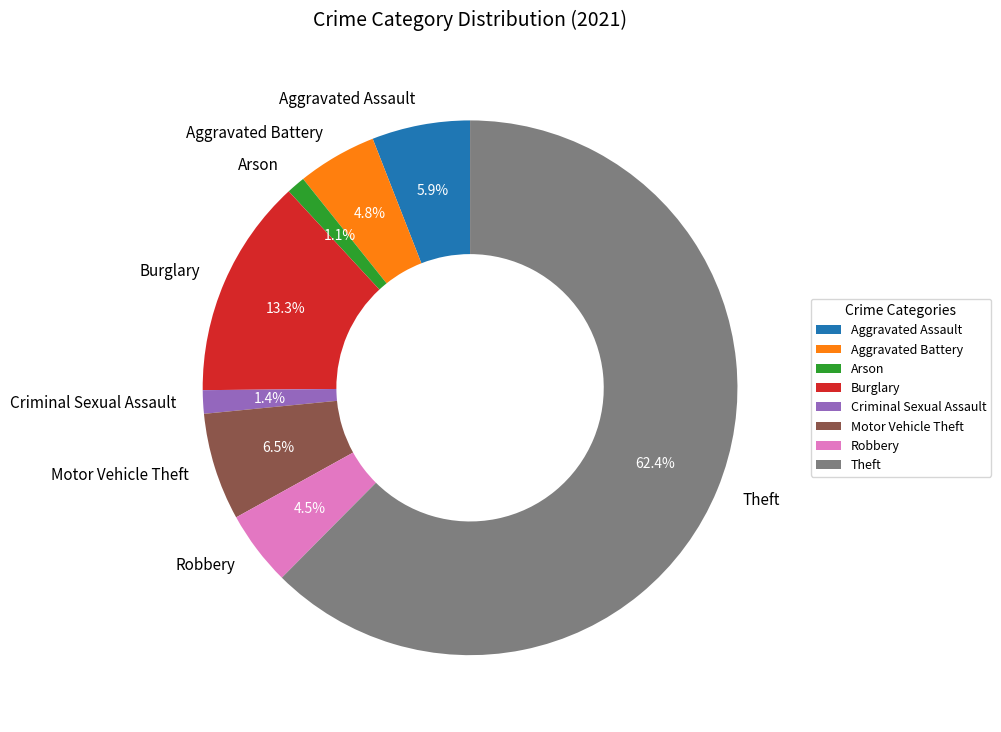

Is there any slice that represents more than half of the pie?

Yes